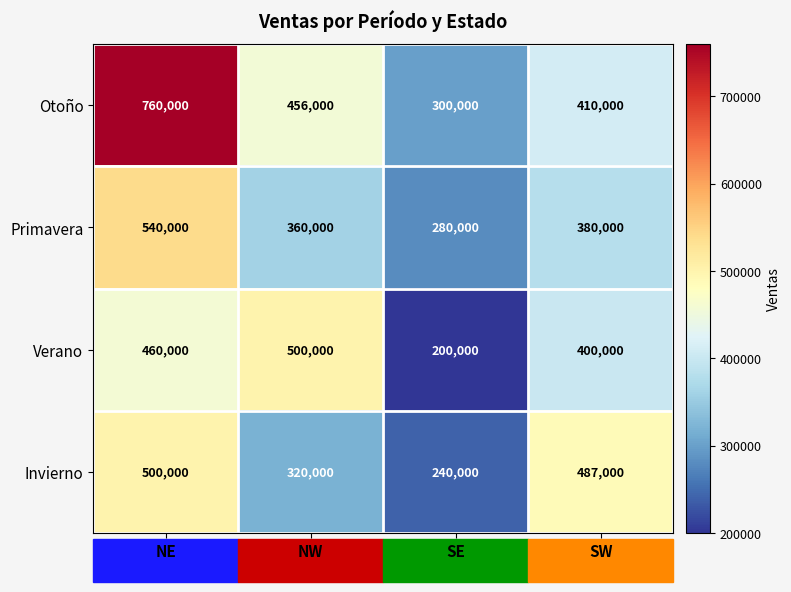

How many values in the Invierno series are below 487000?

2